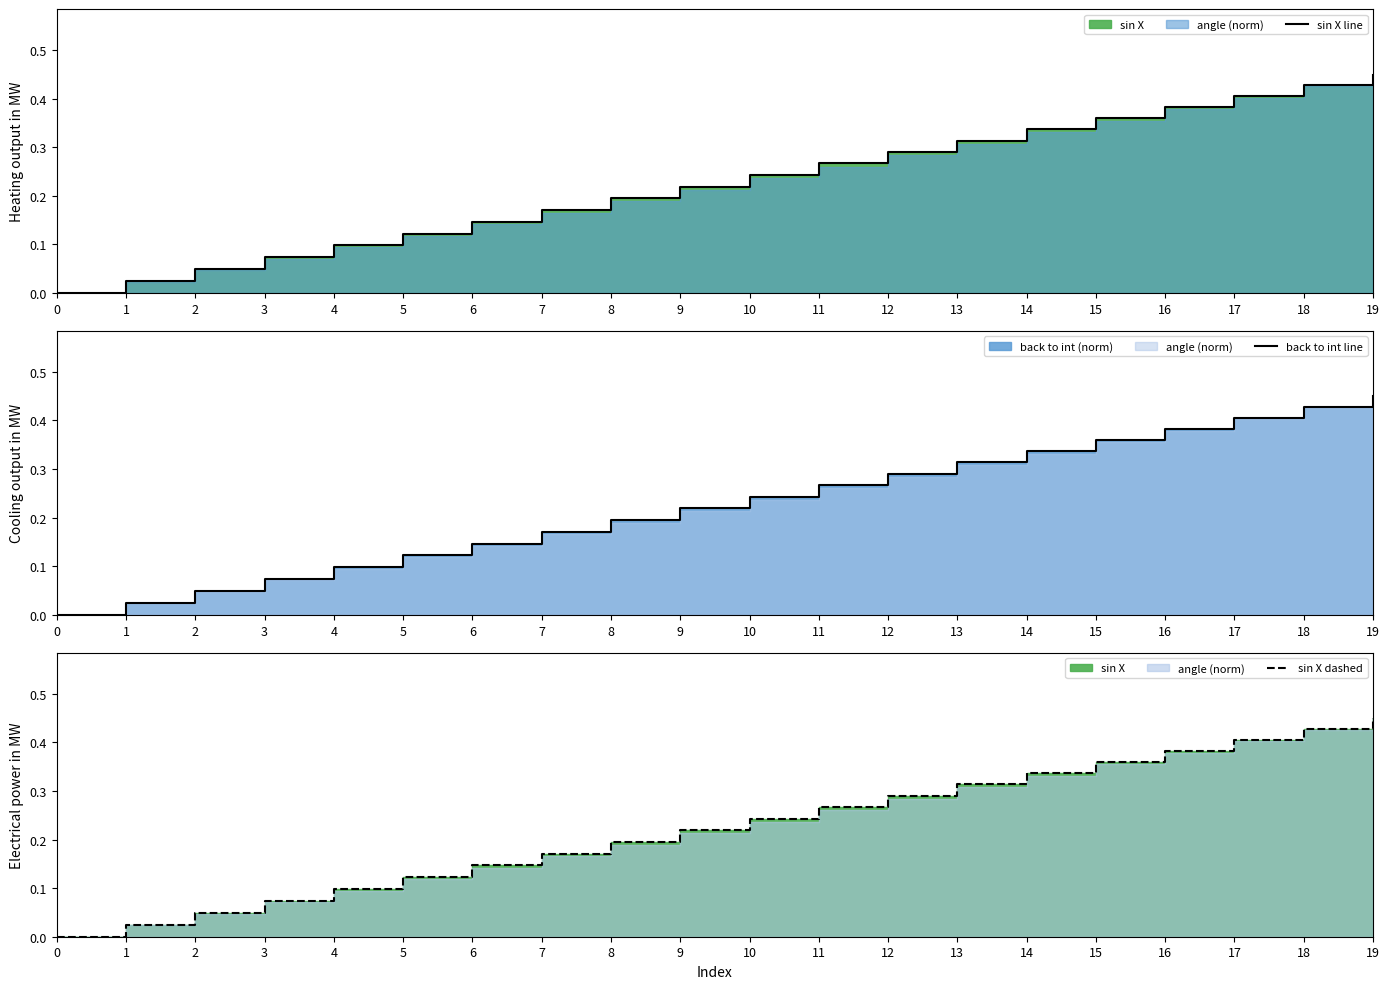

List the labels in order of sin X line value, smallest first.

0, 1, 2, 3, 4, 5, 6, 7, 8, 9, 10, 11, 12, 13, 14, 15, 16, 17, 18, 19